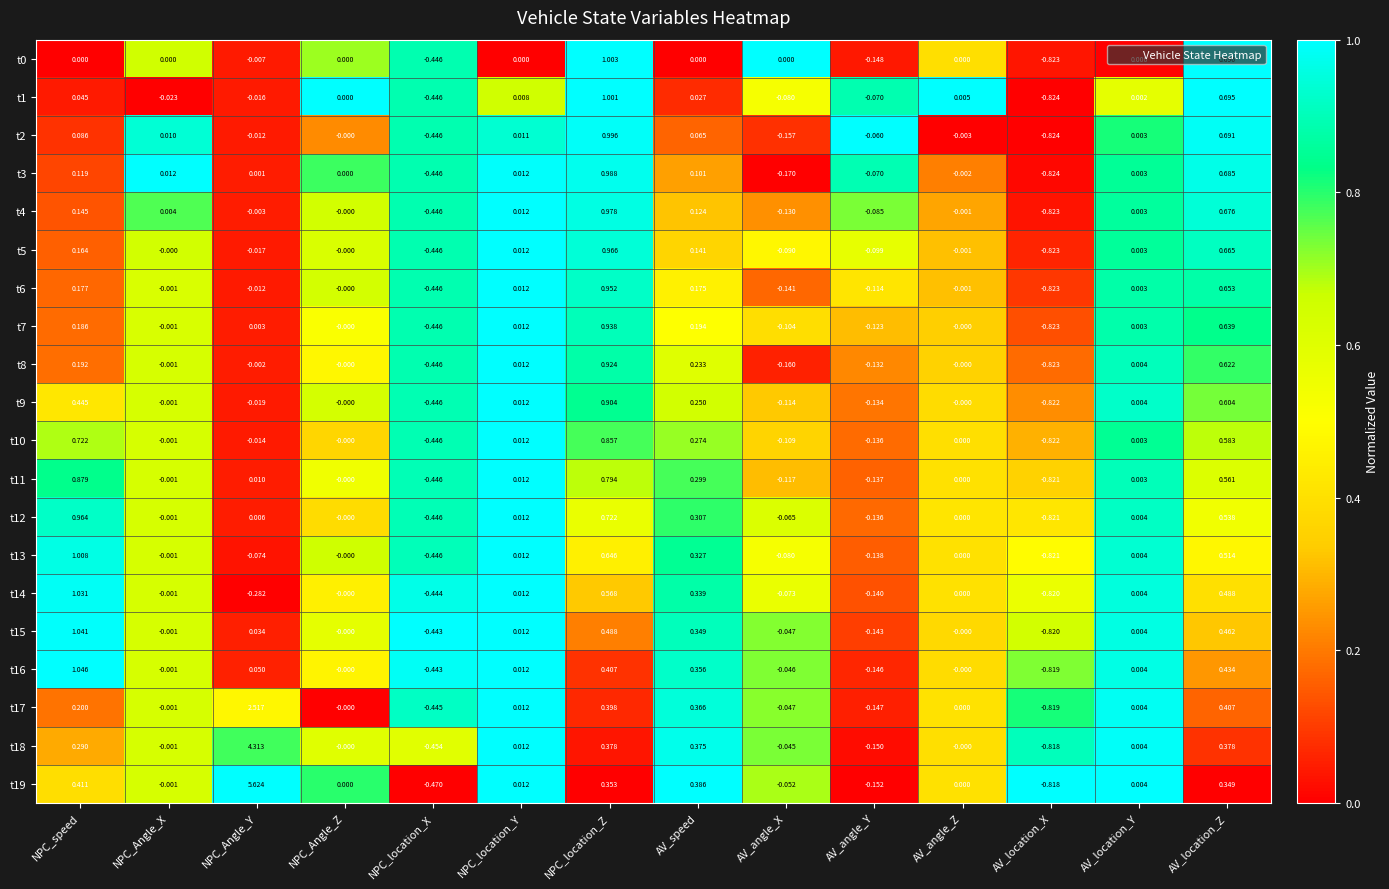

Between NPC_speed and NPC_Angle_X, which series saw the biggest shift?

t16